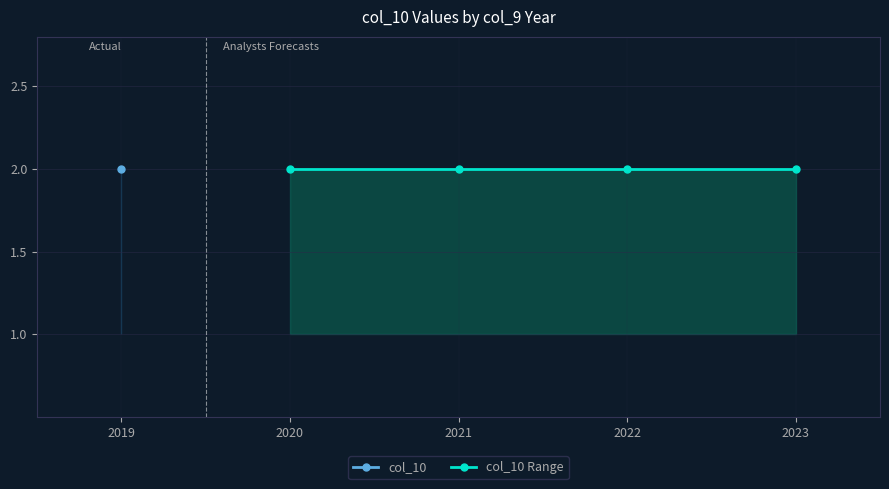

What is the value of the col_10_lower point at the 2nd from the left?

1